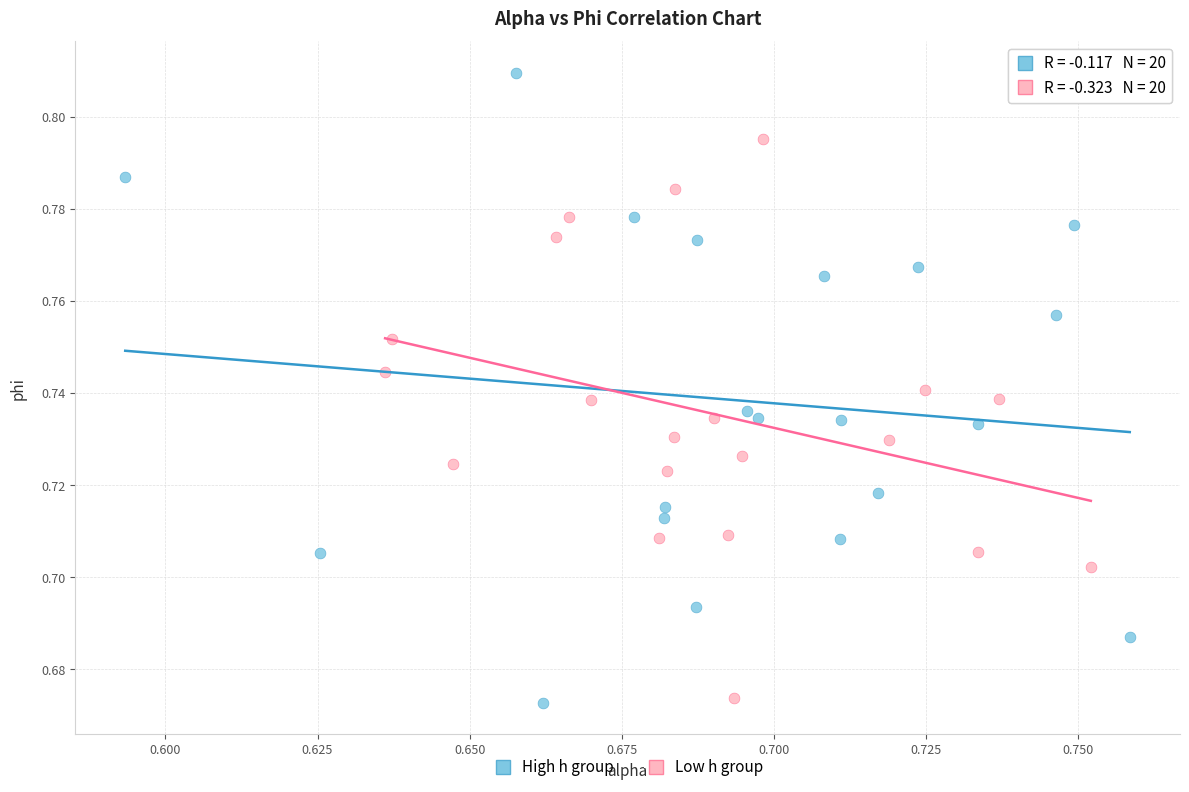

Which series reaches the maximum Y coordinate?

High h group